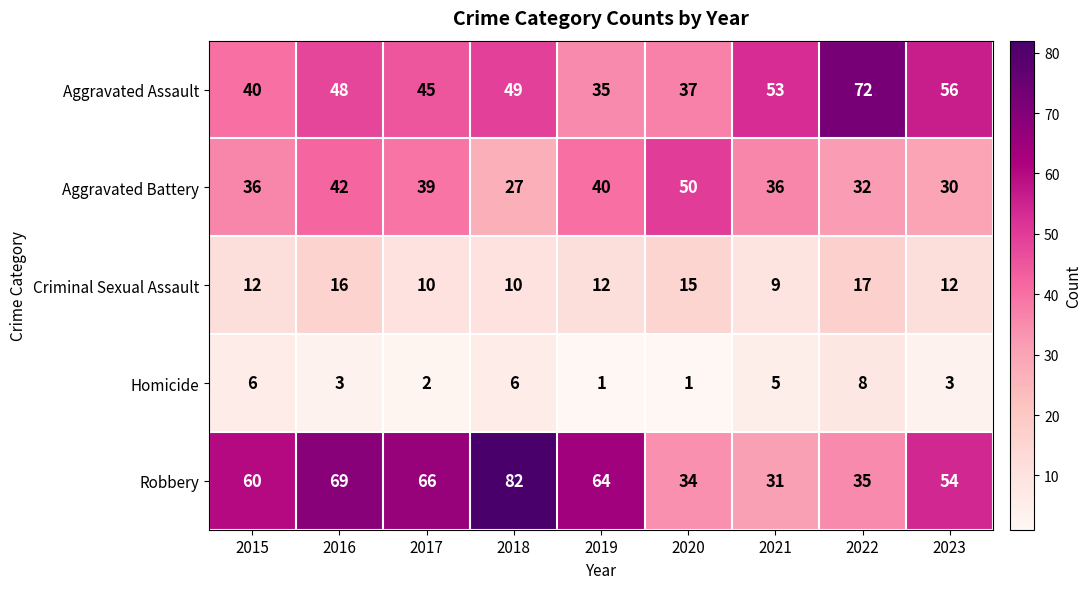

How many Criminal Sexual Assault values are between 10 and 15?

6